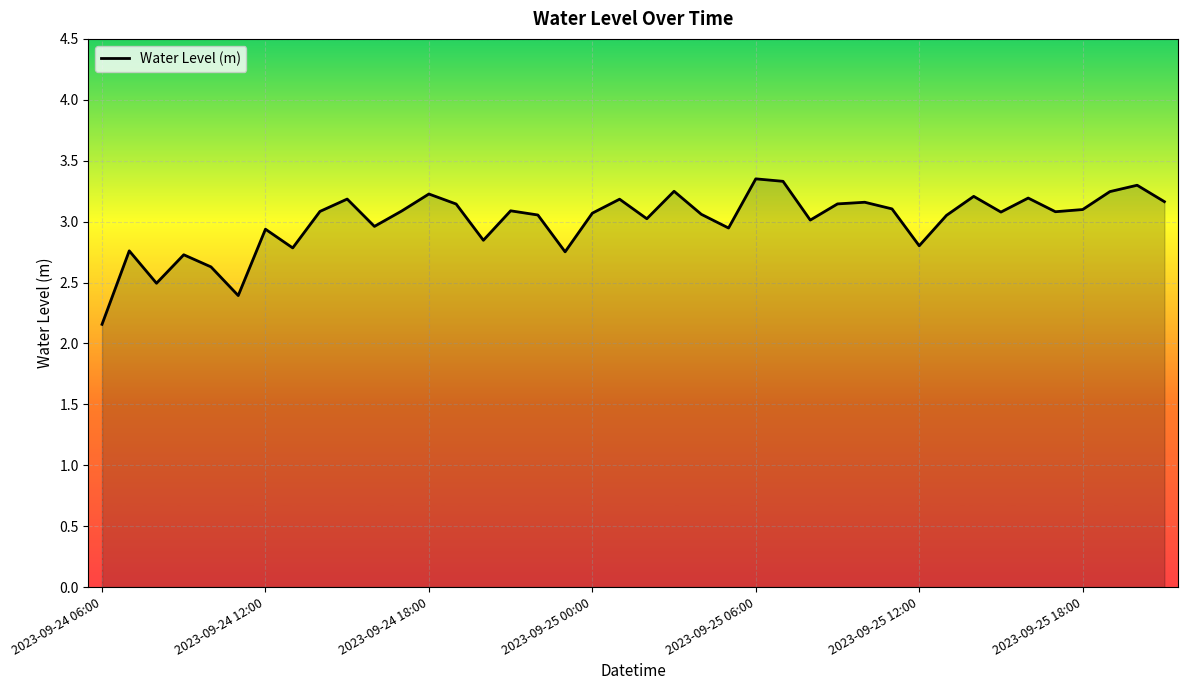

What is the difference between the maximum and minimum values?

1.2